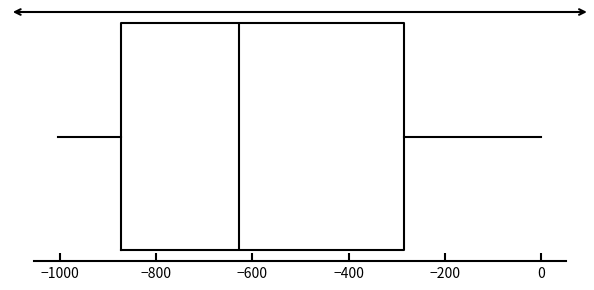

Where does the left whisker of the box end on the x-axis? The values are not printed on the chart, so give them approximately, as read against the axis.

-1000